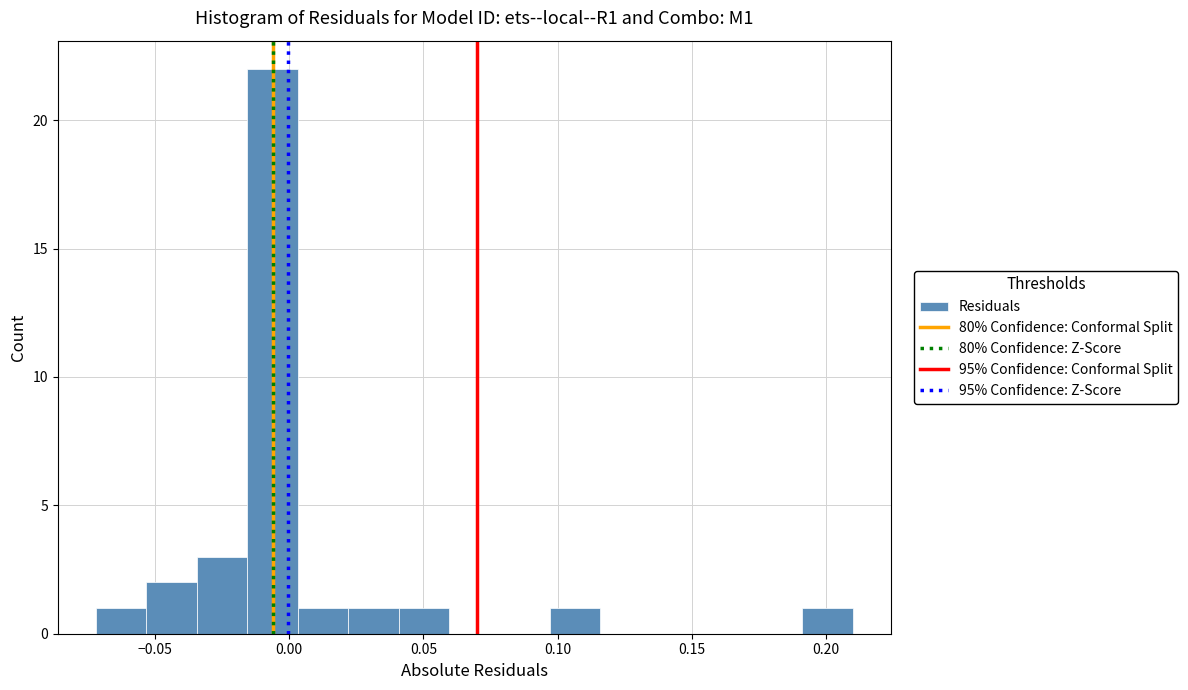

Around what value on the x-axis is the tallest bar? Give the approximate position of its centre, as read against the axis.

-0.005